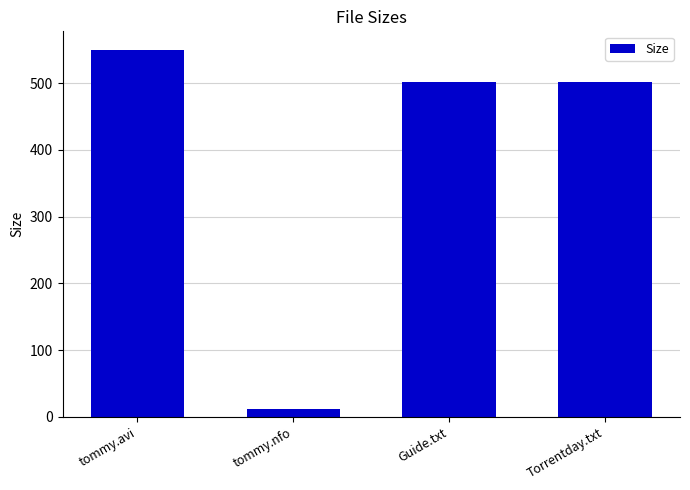

Reading right to left, list all the values displayed in this chart.

Torrentday.txt=502.0	Guide.txt=502.0	tommy.nfo=11.4	tommy.avi=550.3